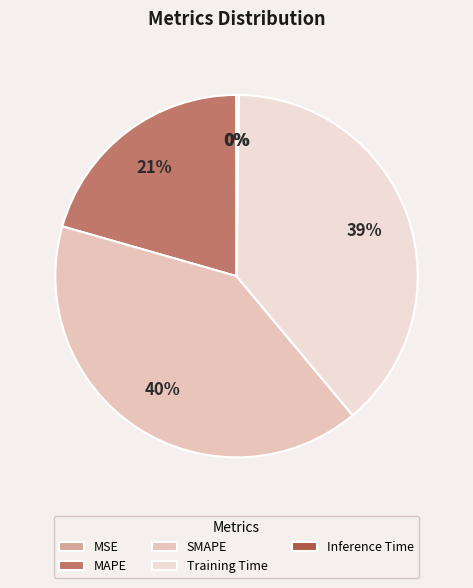

Which slice is the smallest?

MSE